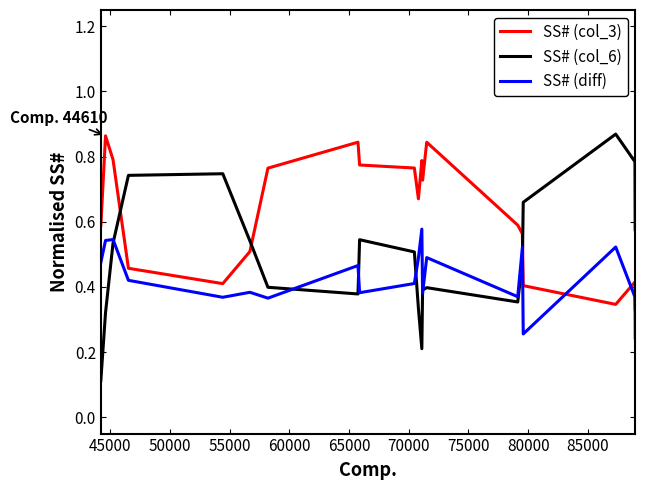

Rank the series by their average value, from lowest to highest.

SS# (diff), SS# (col_6), SS# (col_3)